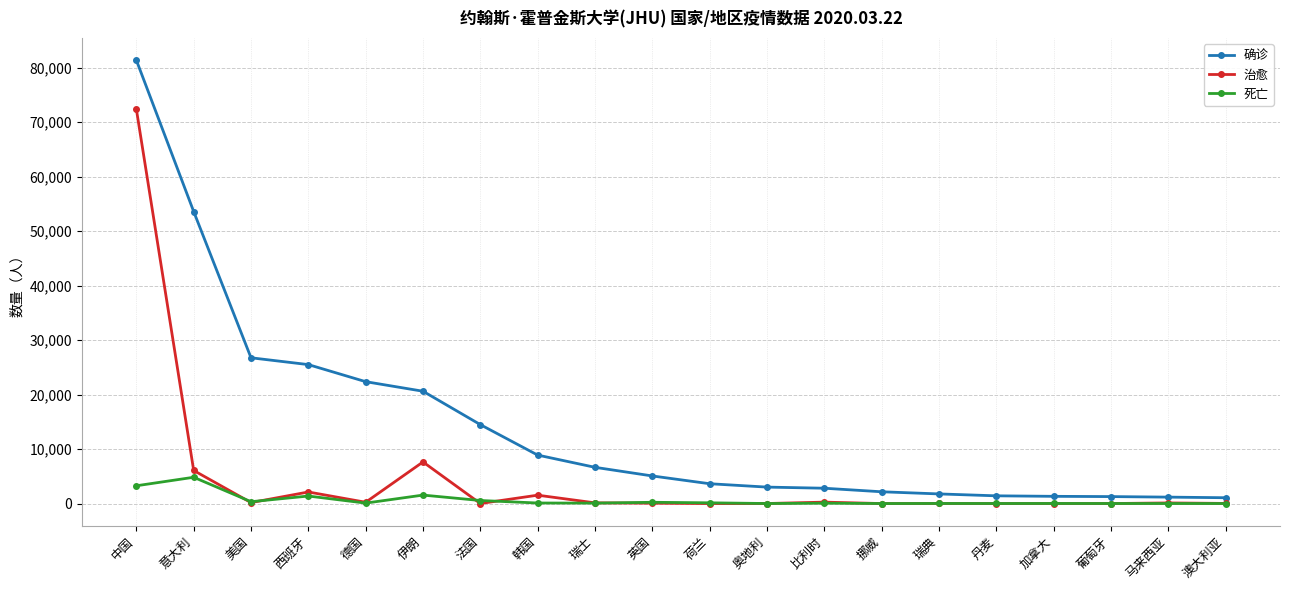

The 确诊 series shows 27384 at 意大利. True or false?

False